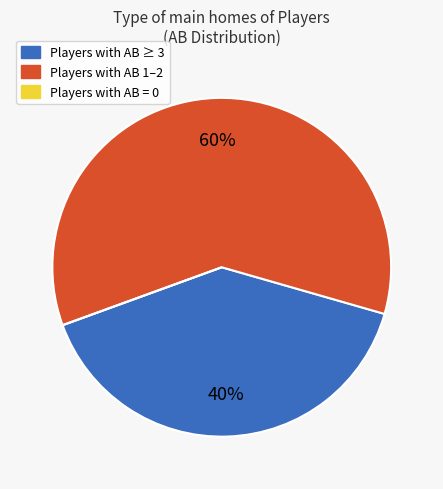

Is there a majority slice in this chart?

Yes